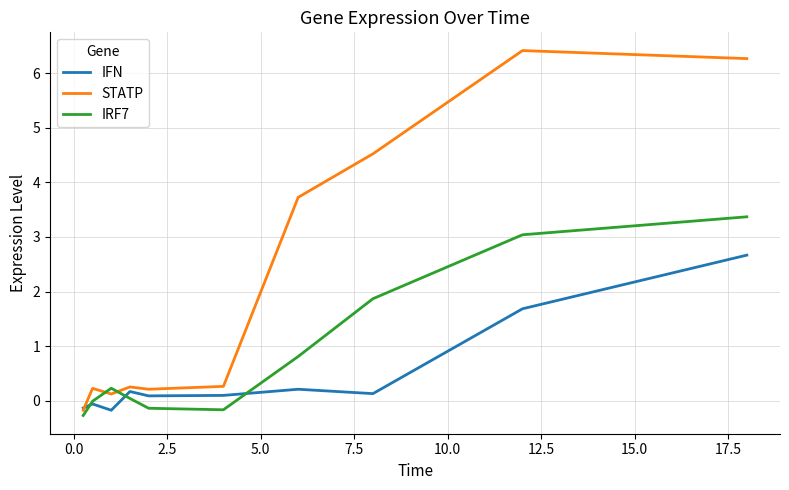

List the series in order of their overall mean, lowest first.

IFN, IRF7, STATP